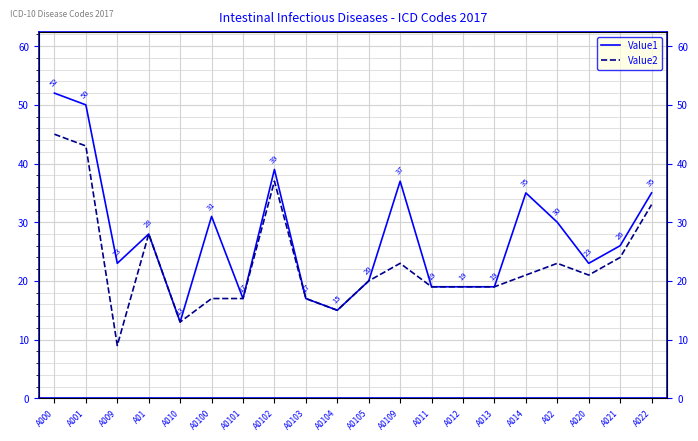

How many interior local peaks does the Value2 series have?

4